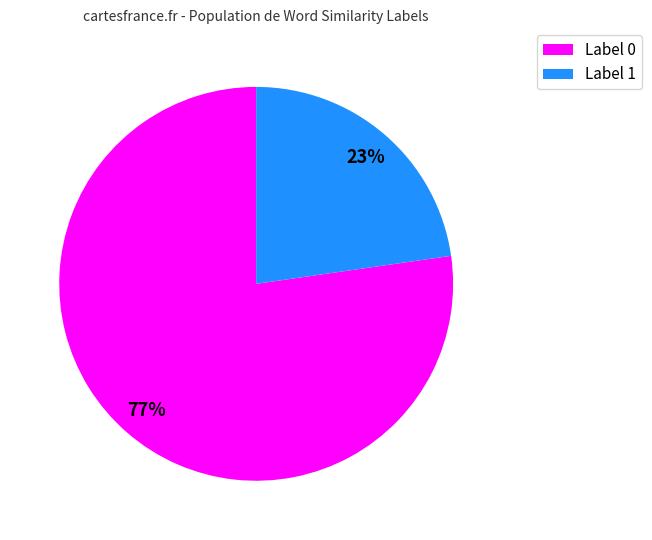

Combined, do Label 1 and Label 0 account for over 50%?

Yes